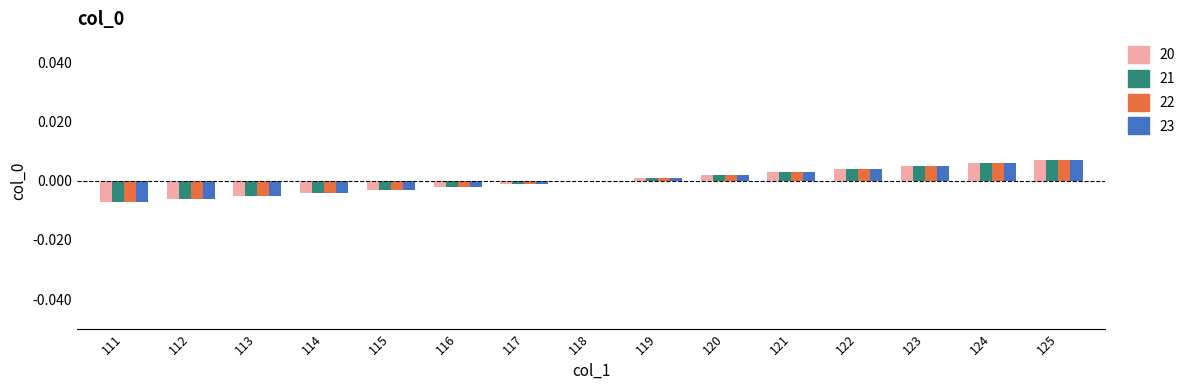

Is the value of 20 at 113 greater than the value of 21 at 122?

No